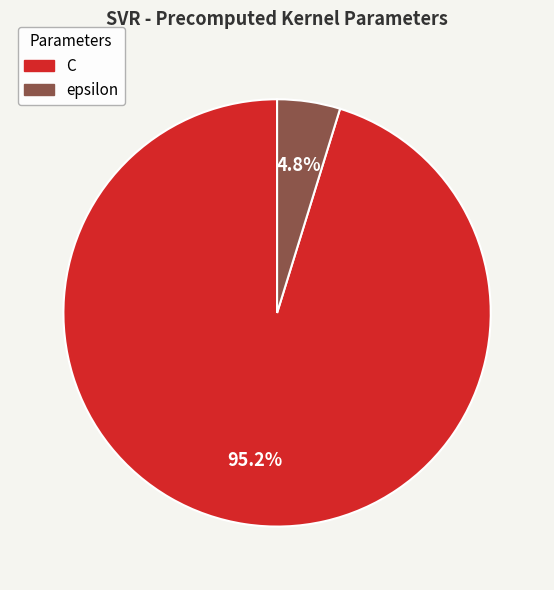

Which has a higher value, epsilon or C?

C